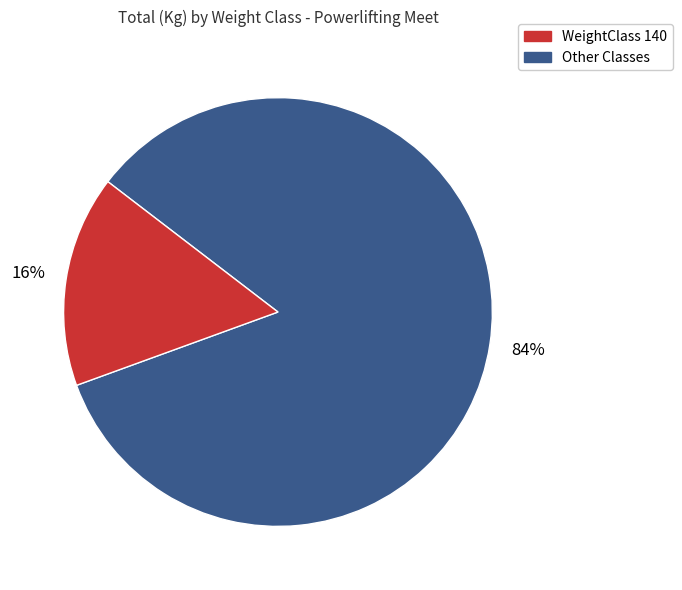

To the nearest percent, what is the difference between the largest and smallest slice percentages?

68%